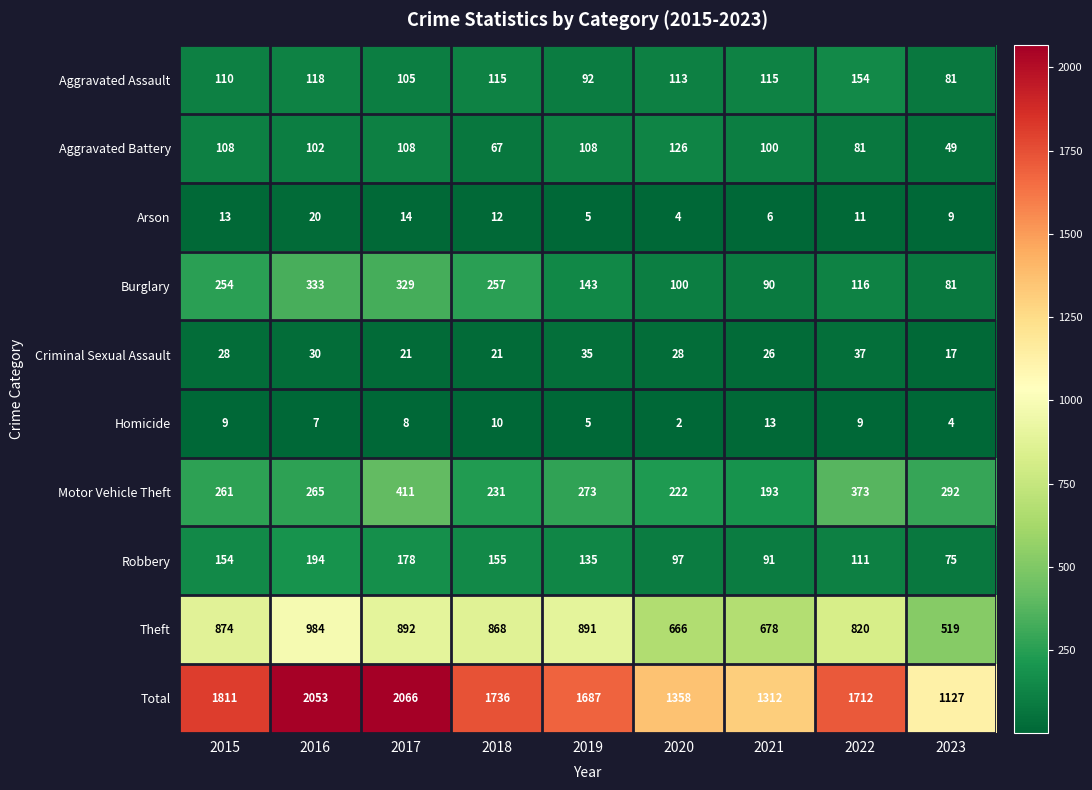

What is the maximum value for Motor Vehicle Theft?

411